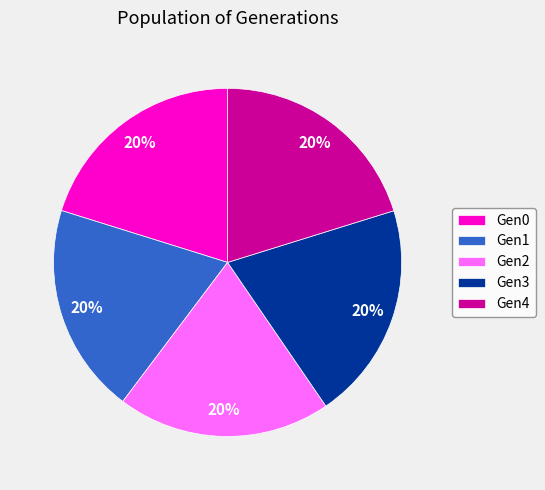

Does Gen3 represent more than half of the total?

No